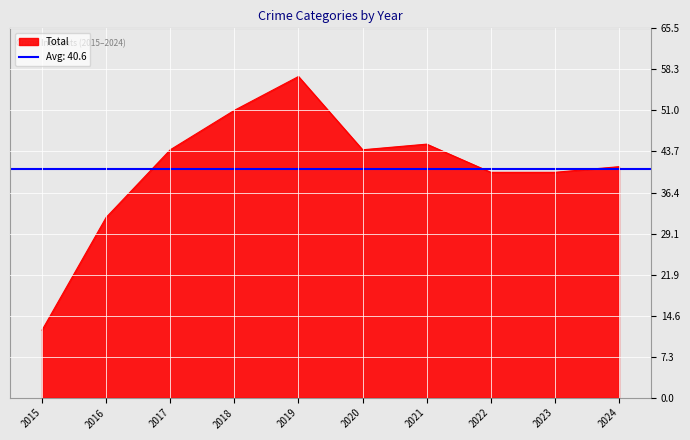

At which category is the sum across all series the highest?

2019